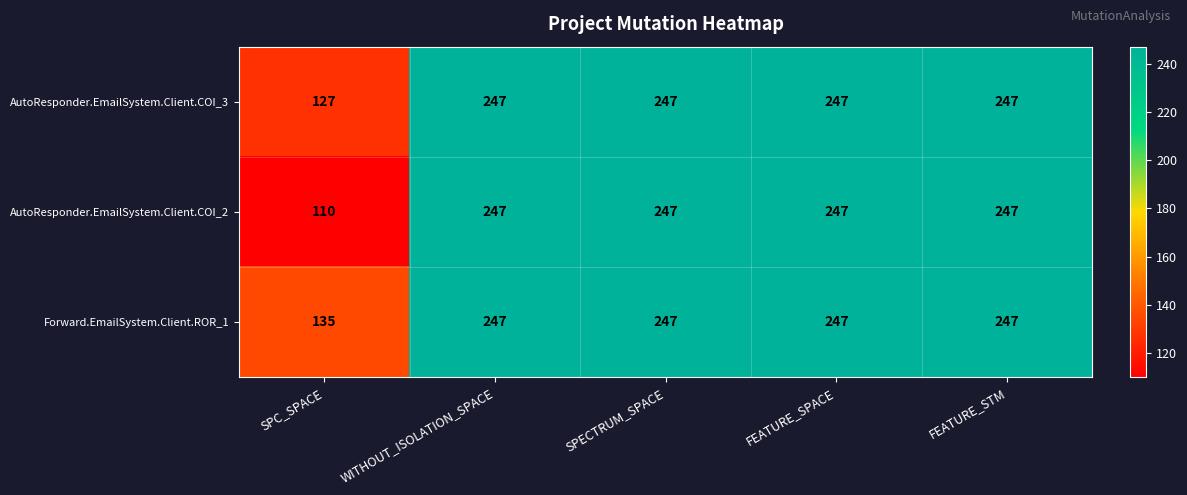

Reading right to left, extract all data points from this chart.

AutoResponder.EmailSystem.Client.COI_3: 247	247	247	247	127
AutoResponder.EmailSystem.Client.COI_2: 247	247	247	247	110
Forward.EmailSystem.Client.ROR_1: 247	247	247	247	135